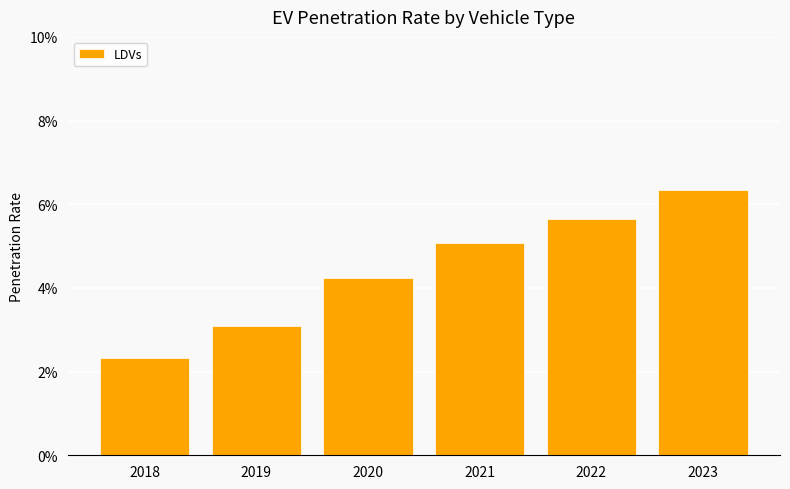

What is the sum of all values?

0.3